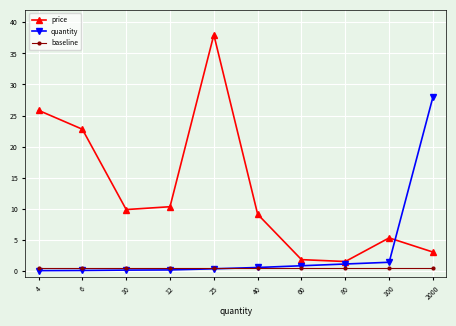

What is the highest value of the baseline series?

0.5